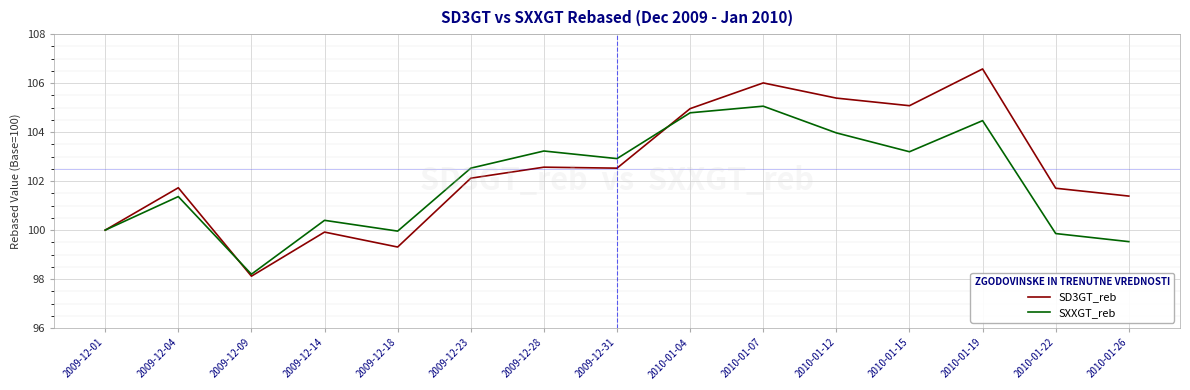

What position from the left is 2009-12-18?

5